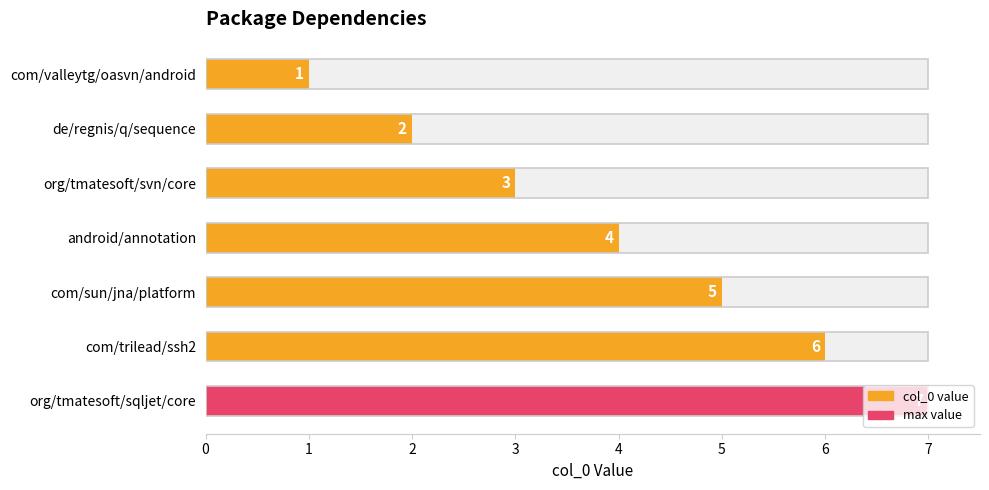

What is the value of the 1st bar from the left?

1